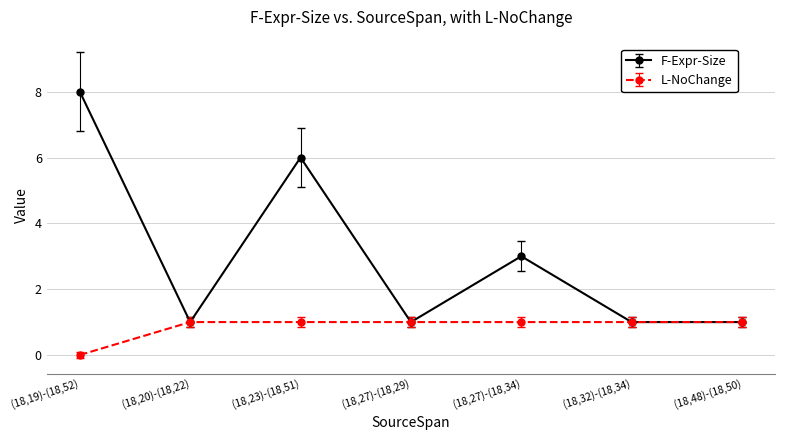

True or false: F-Expr-Size has a value of 6 at (18,23)-(18,51).

True